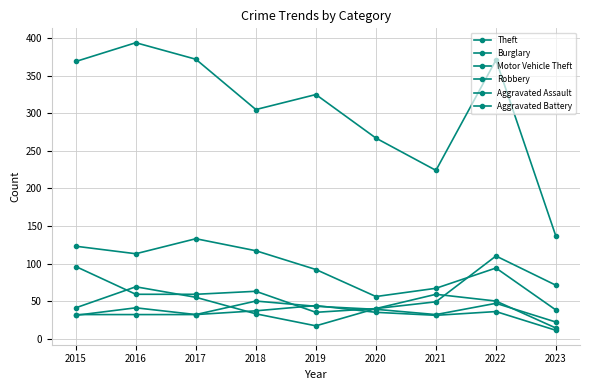

How many lines are shown in the chart?

6